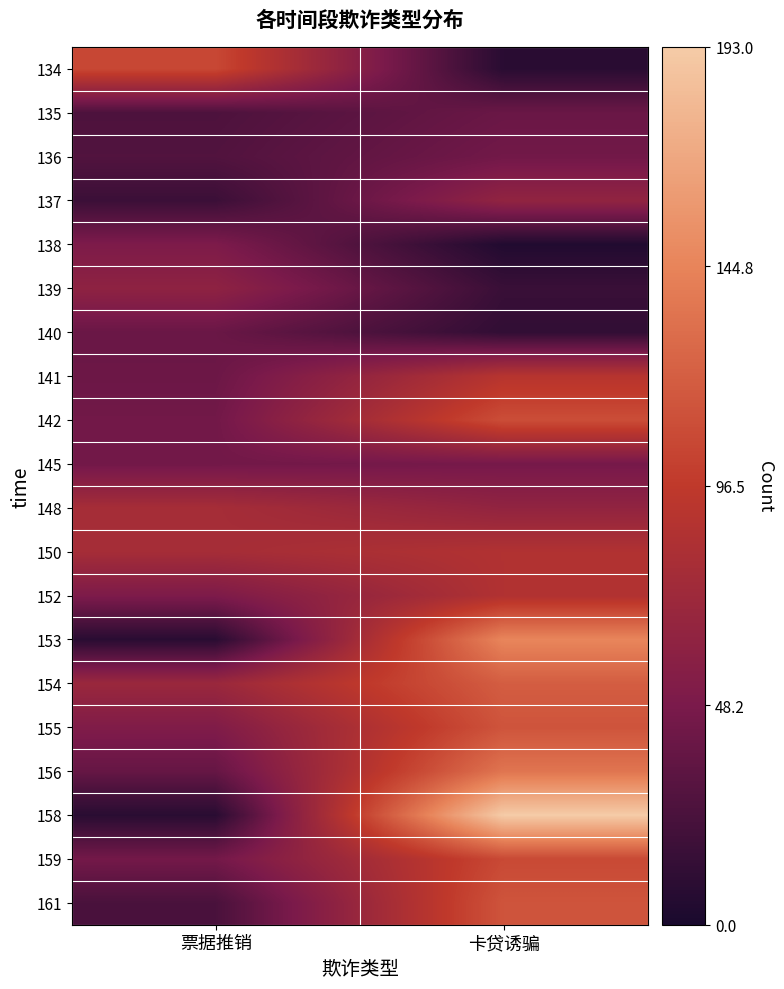

What is the spread (max minus min) of values at 票据推销?

98